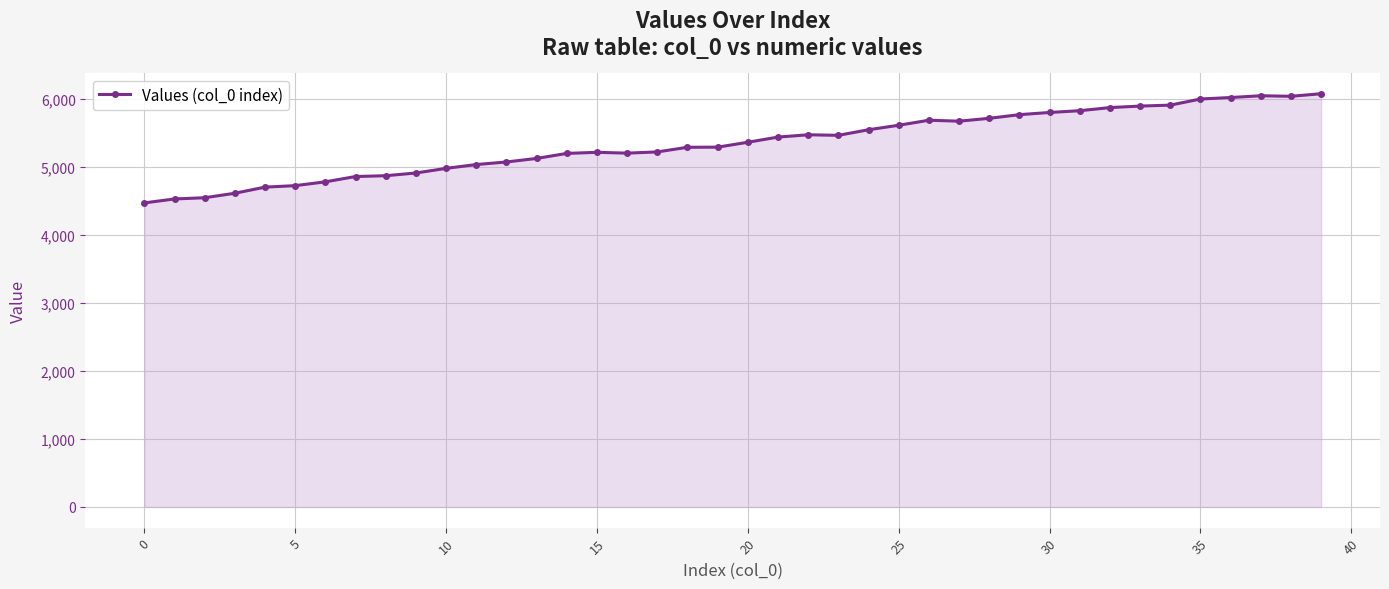

What is the greatest value displayed?

6078